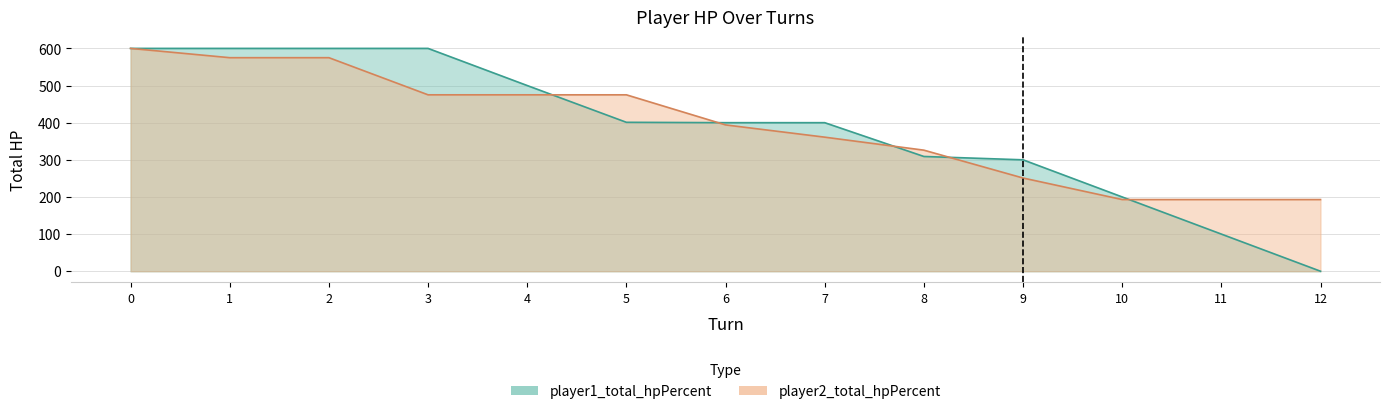

List the series in order of their overall mean, lowest first.

player1_total_hpPercent, player2_total_hpPercent